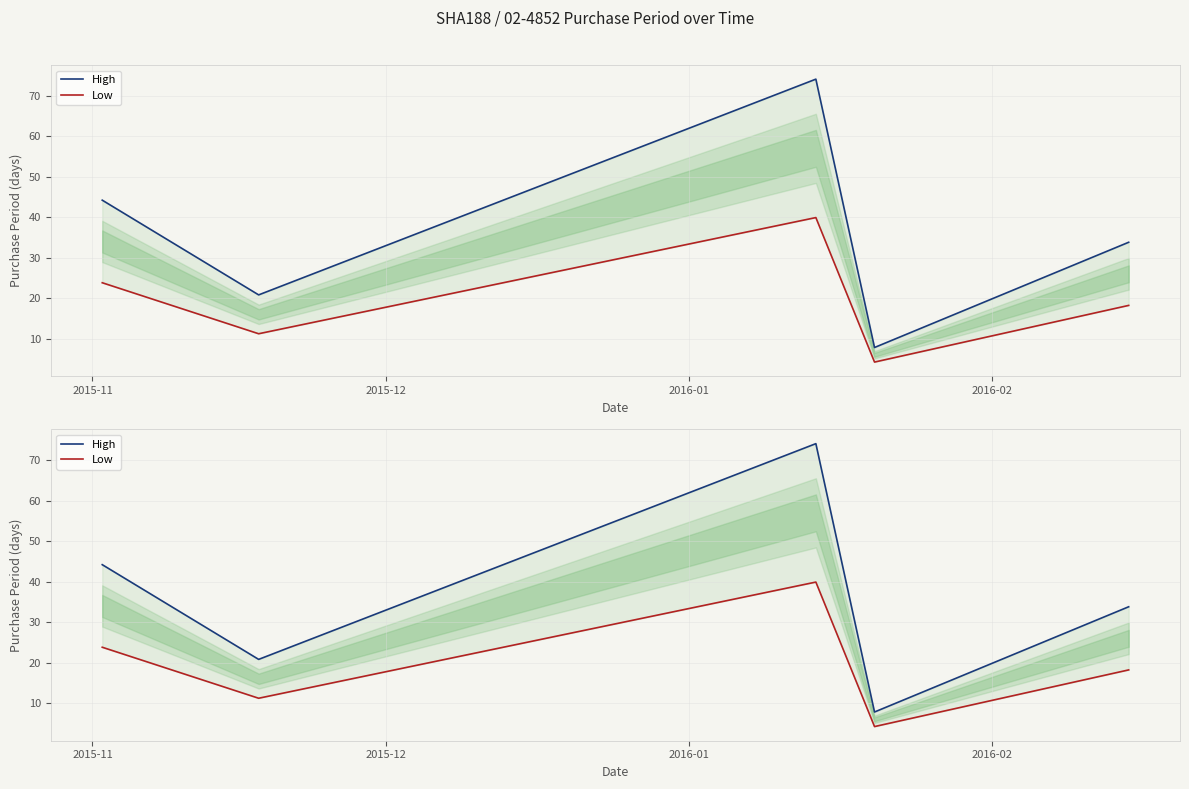

True or false: High has more than 0 interior local peaks.

True